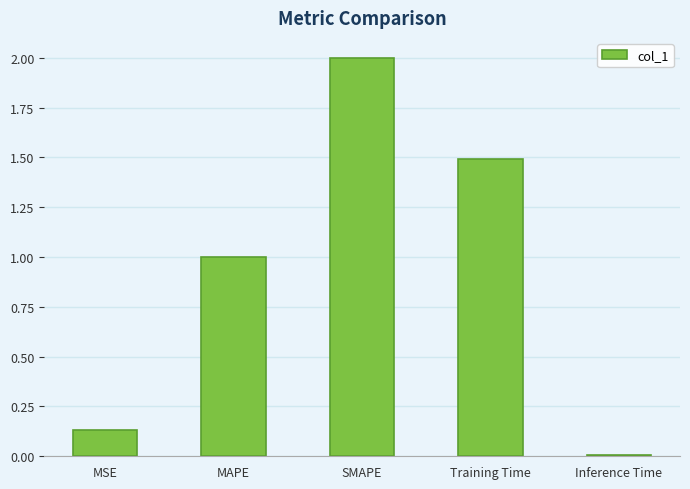

Is it true that the value at MAPE is 1.0?

True